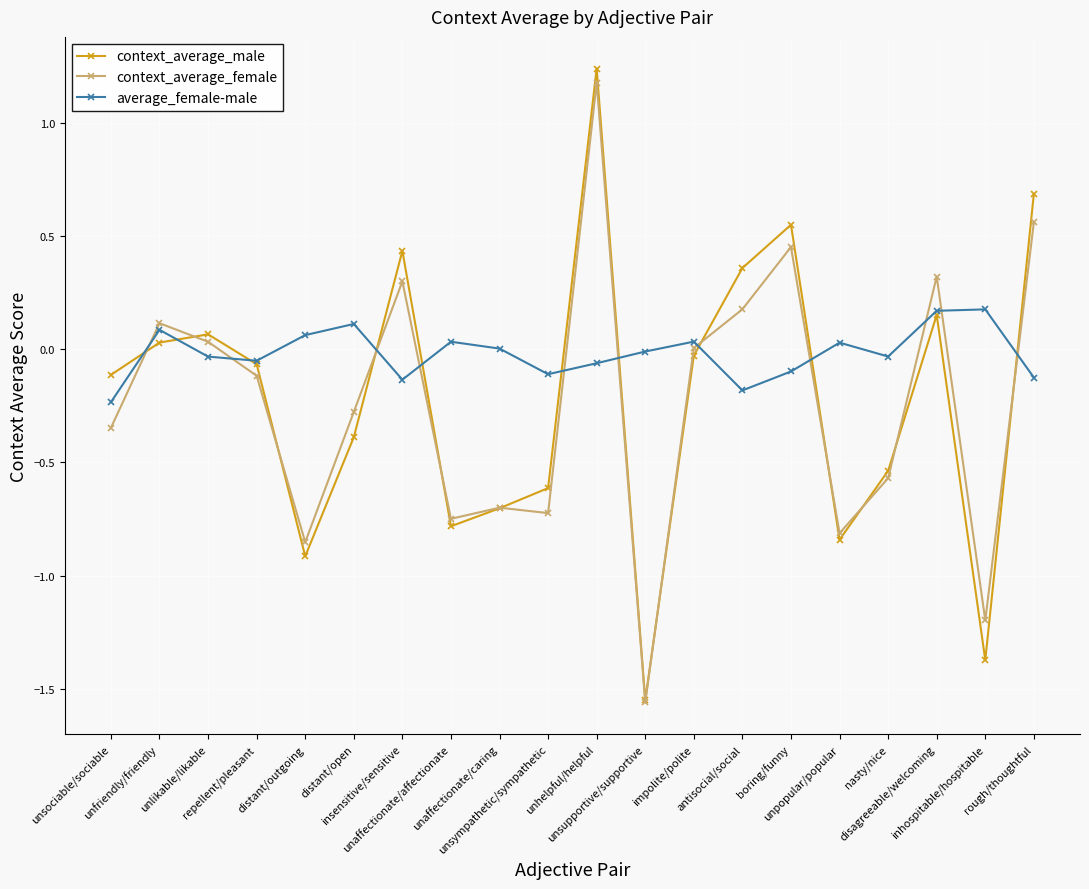

Which series has the largest total across all categories?

average_female-male